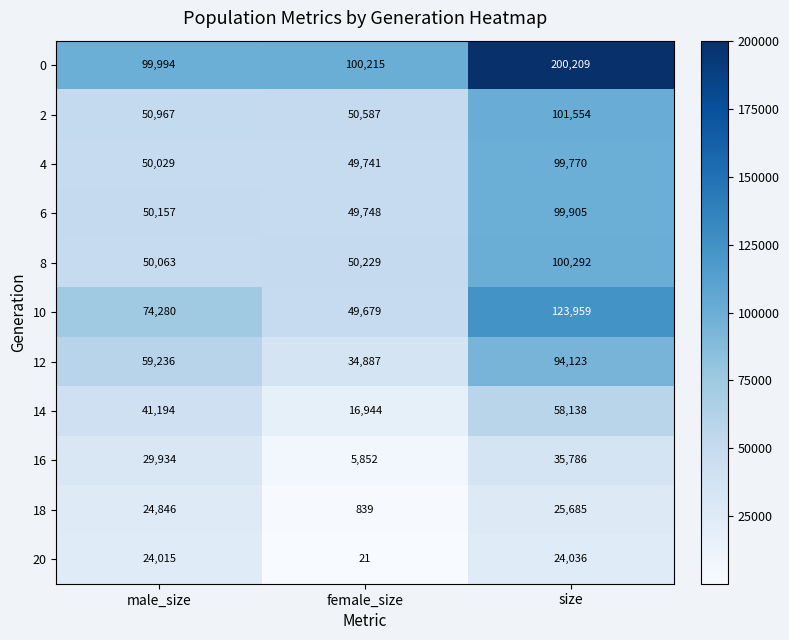

What is the maximum value shown in the chart?

200209